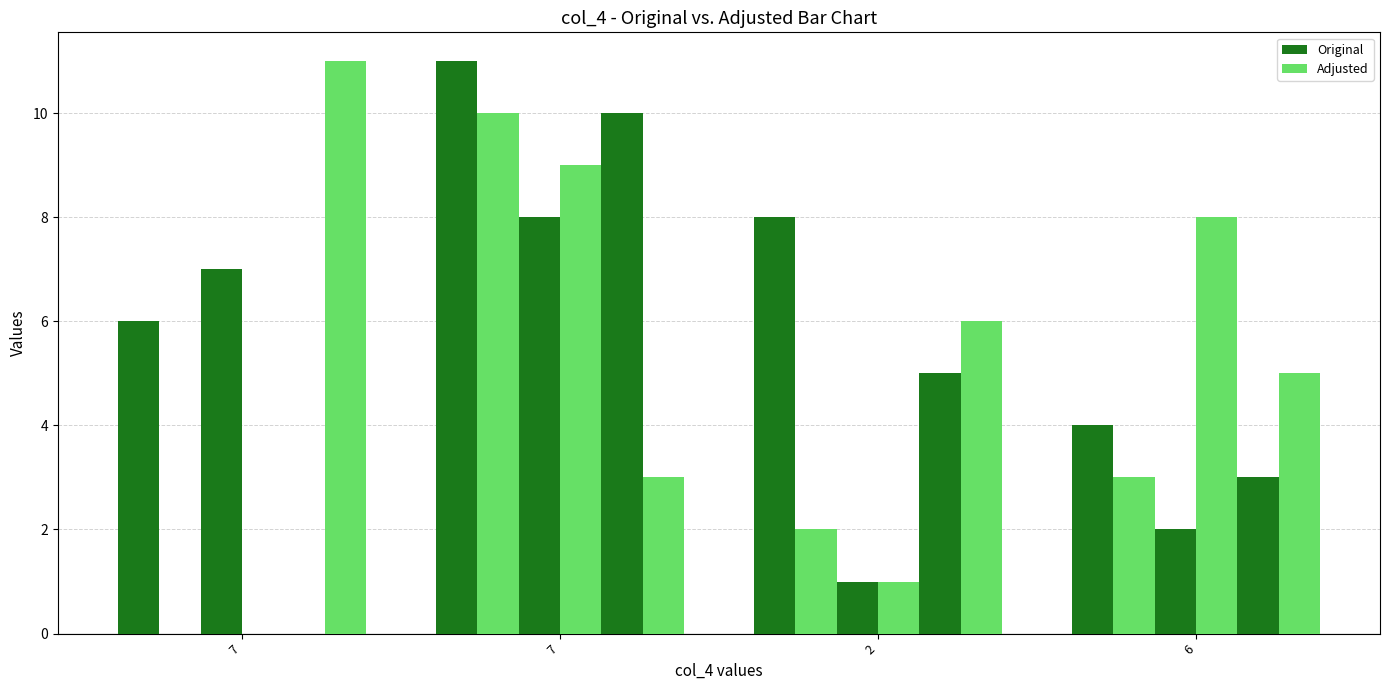

What is the spread (max minus min) of values at 6?

6